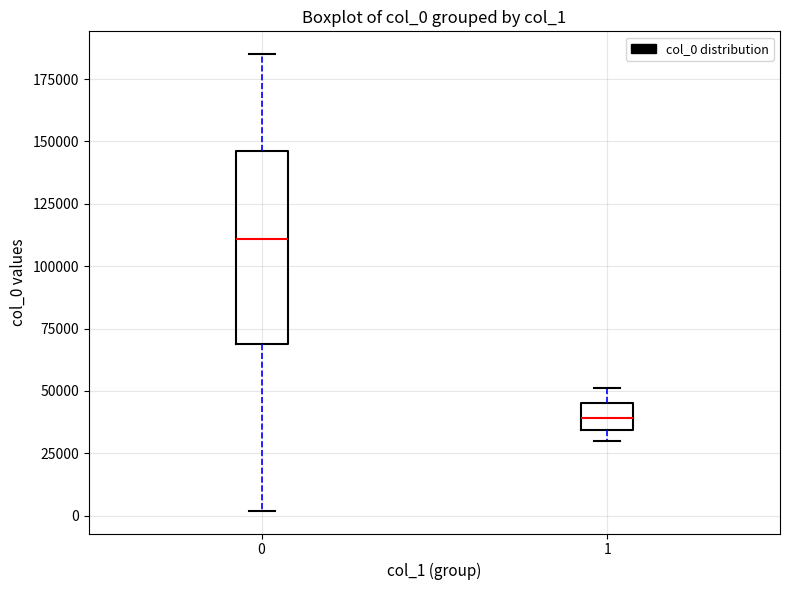

Reading left to right, transcribe this box plot: for each box, give where its median line is, the range the box spans, and where its two whiskers end, as read against the y-axis. The values are not printed on the chart, so give them approximately, as read against the axis.

0: median 110000, box 70000 to 145000, whiskers 0 to 185000
1: median 40000, box 35000 to 45000, whiskers 30000 to 50000